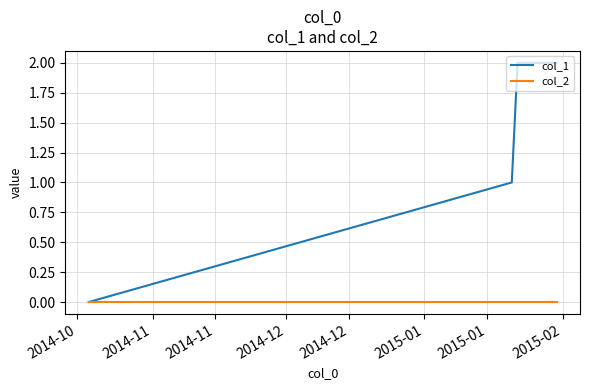

What is the average value of the col_1 series?

1